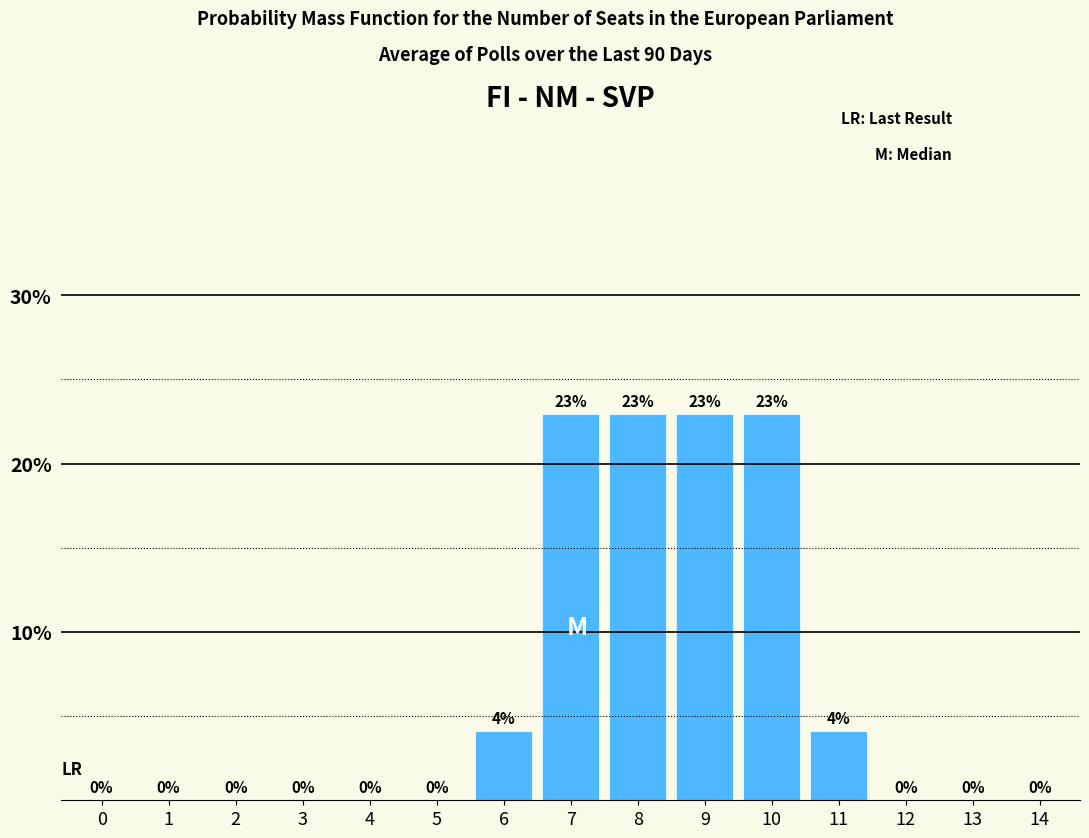

Which has a higher value, 6 or 5?

6